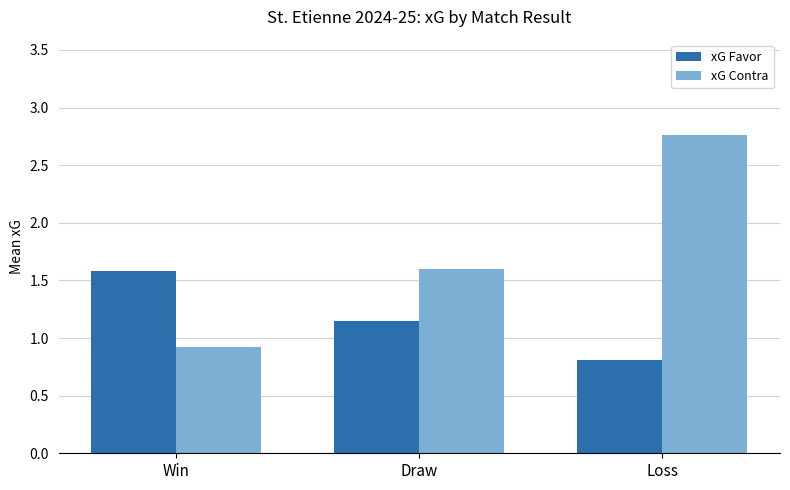

Rank the categories by xG Contra value from lowest to highest.

Win, Draw, Loss